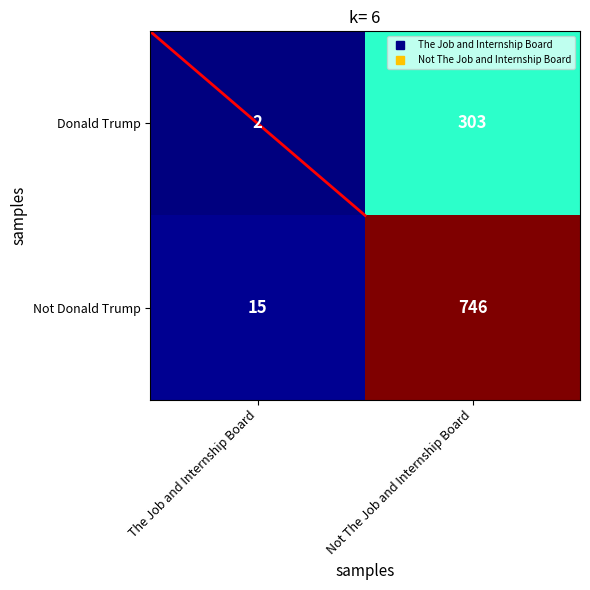

Count the number of data series in this chart.

2